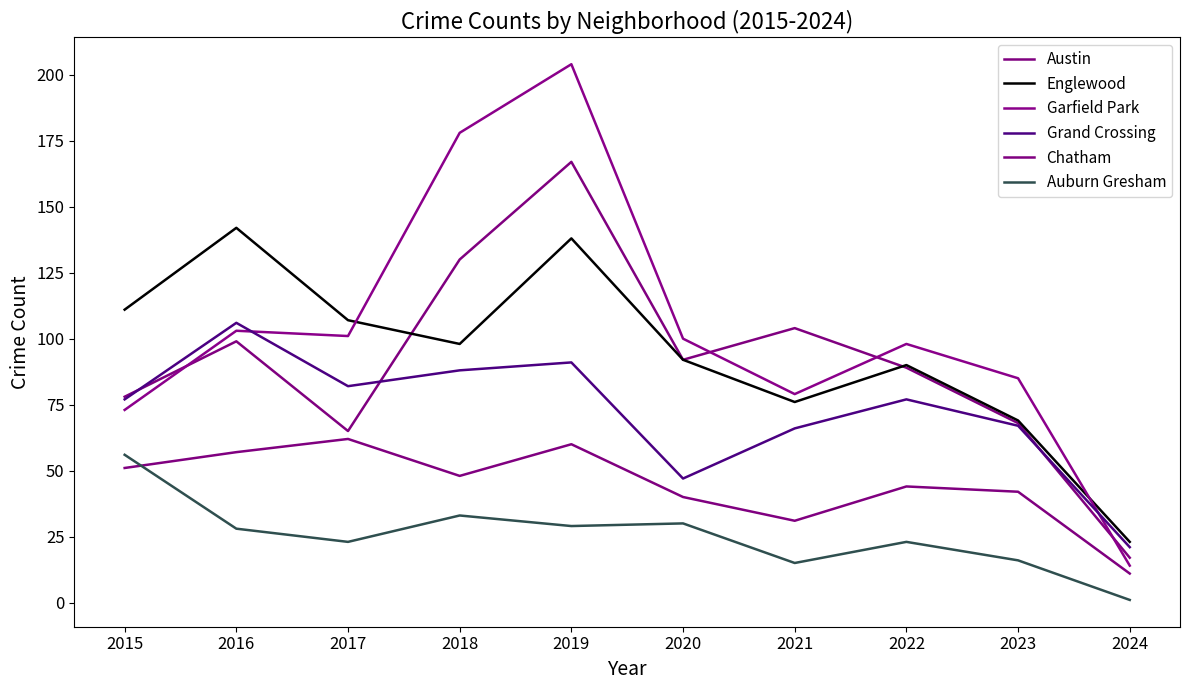

How many lines are shown in the chart?

6